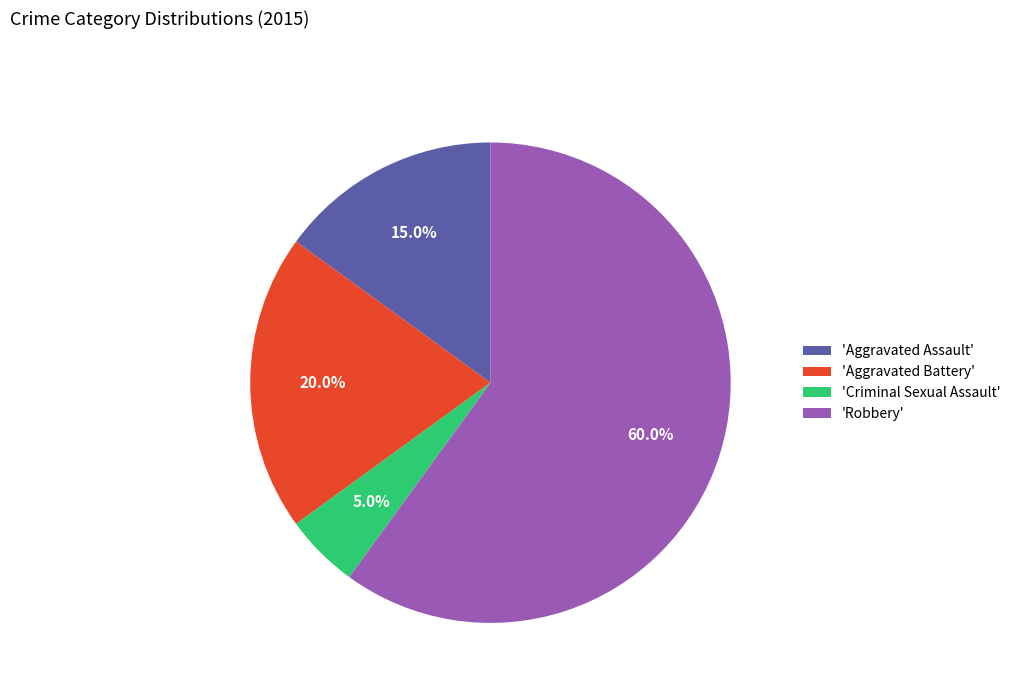

What is the ratio of the value at 'Robbery' to the value at 'Criminal Sexual Assault'?

12.0